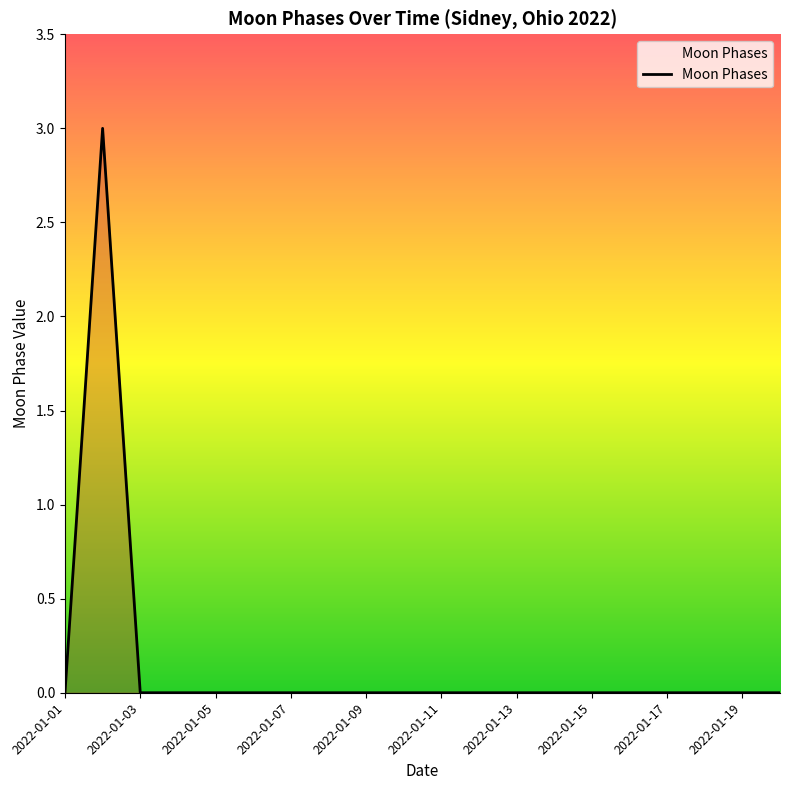

What is the greatest value displayed?

3